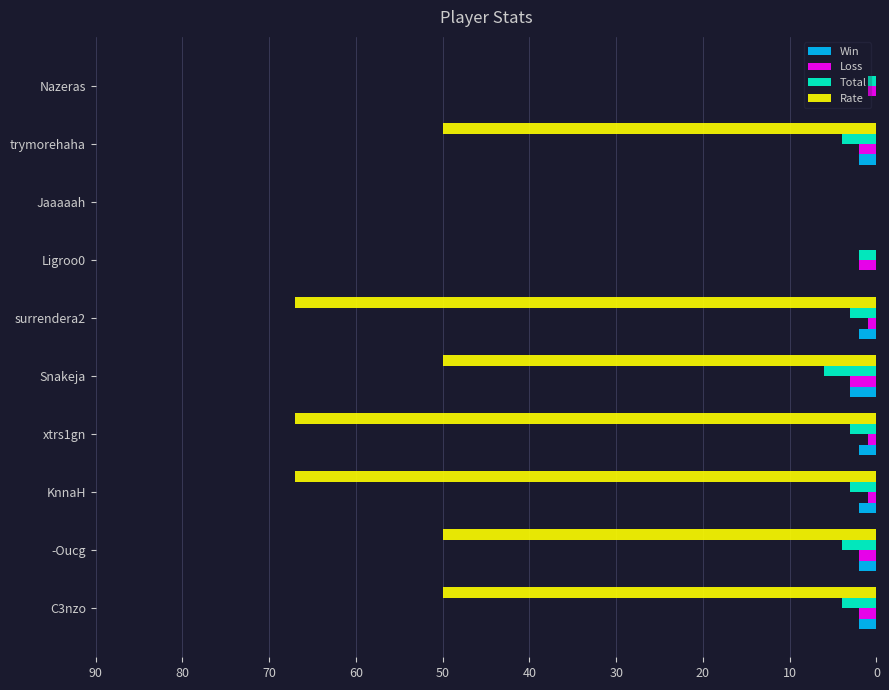

Is the value of Total at surrendera2 greater than the value of Rate at KnnaH?

No